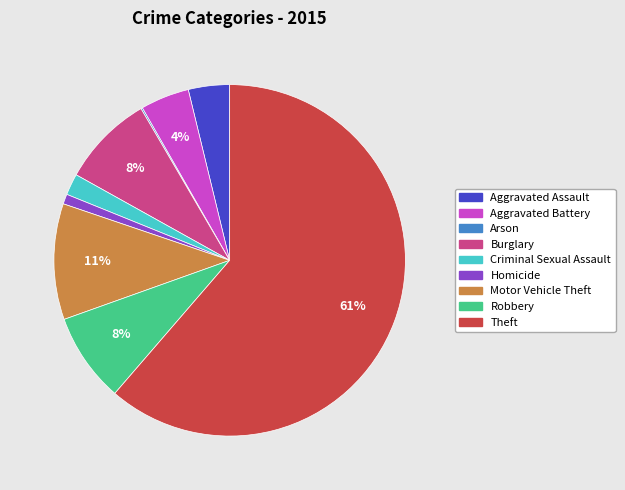

Does any single category account for the majority?

Yes